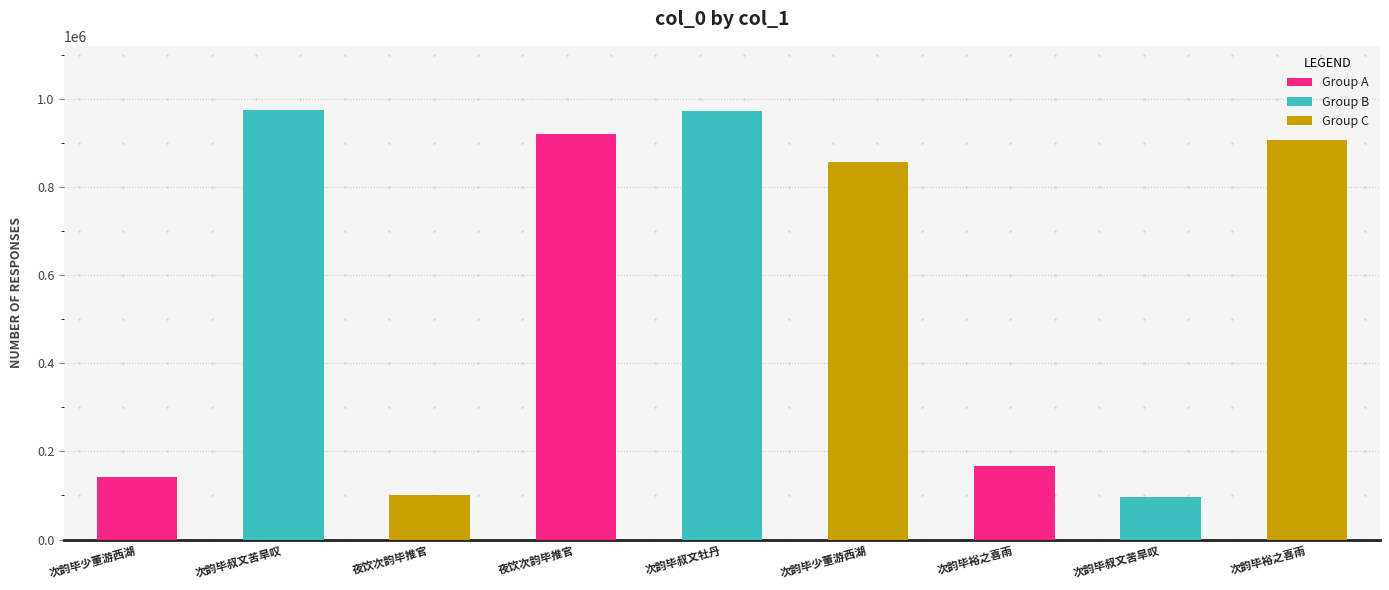

Does the chart contain any negative values?

No